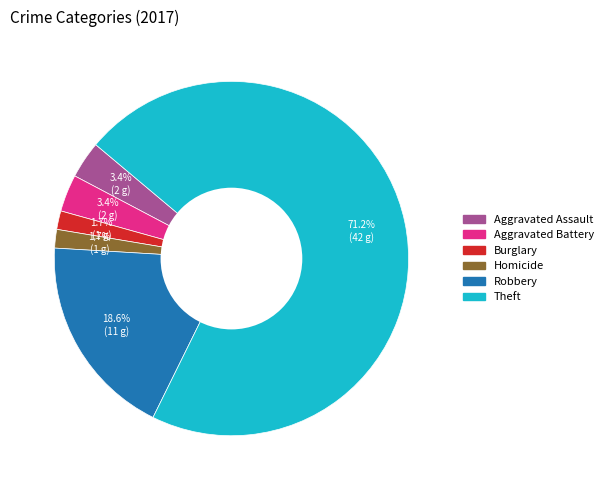

To the nearest percent, what is the average slice percentage?

17%